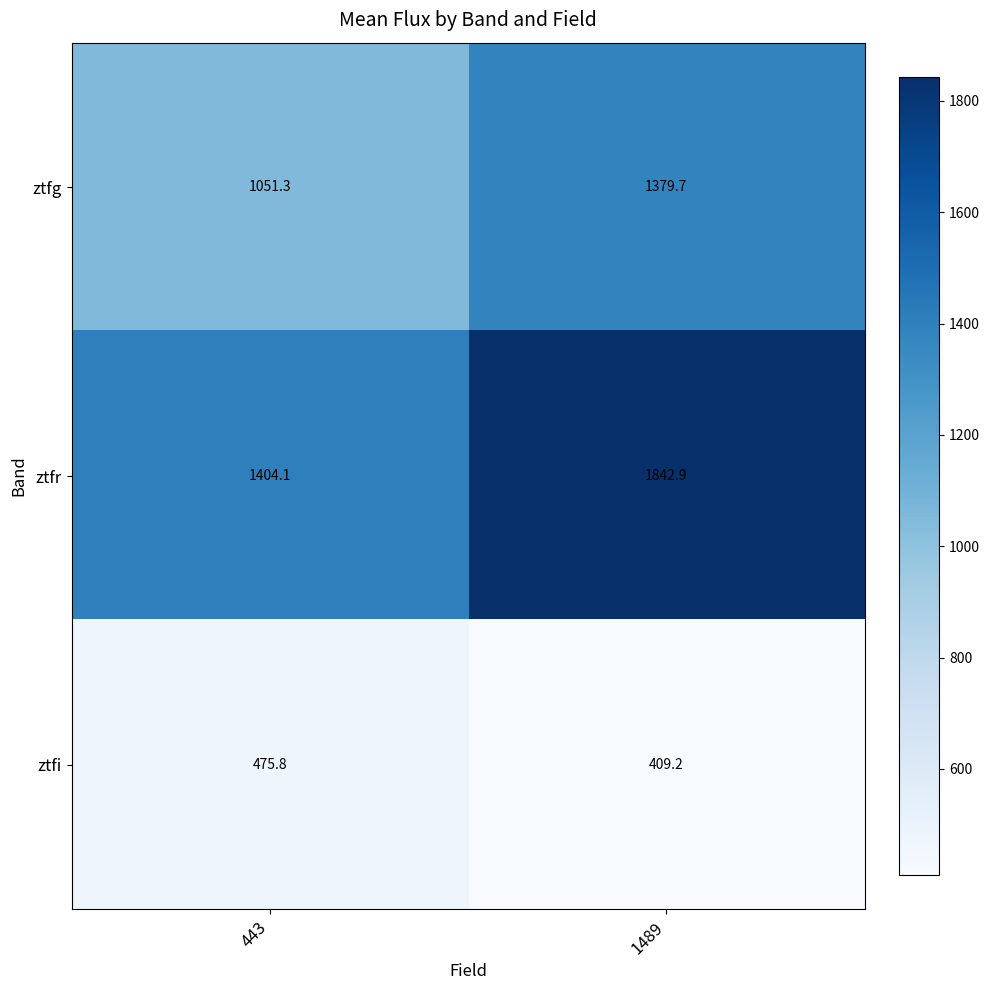

Which series has the largest total across all categories?

ztfr